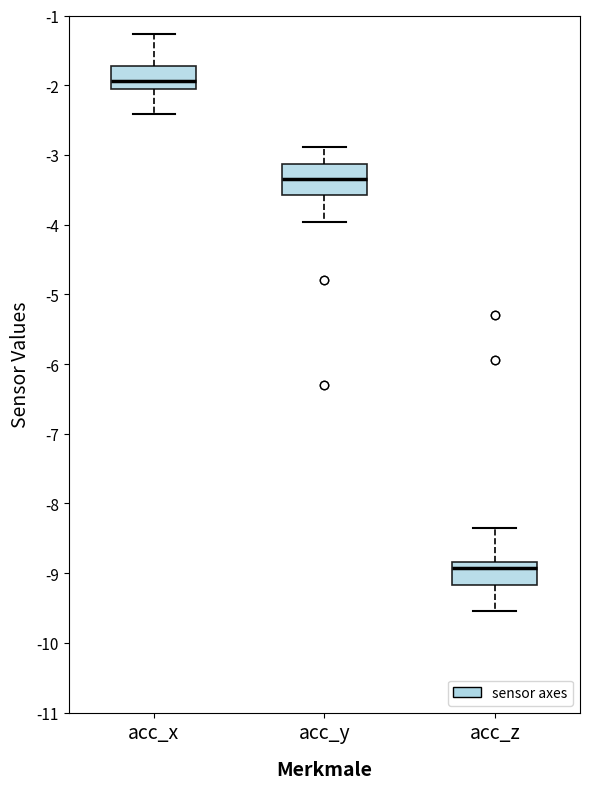

Where does the lower whisker of the box for acc_z end on the y-axis? The values are not printed on the chart, so give them approximately, as read against the axis.

-9.5